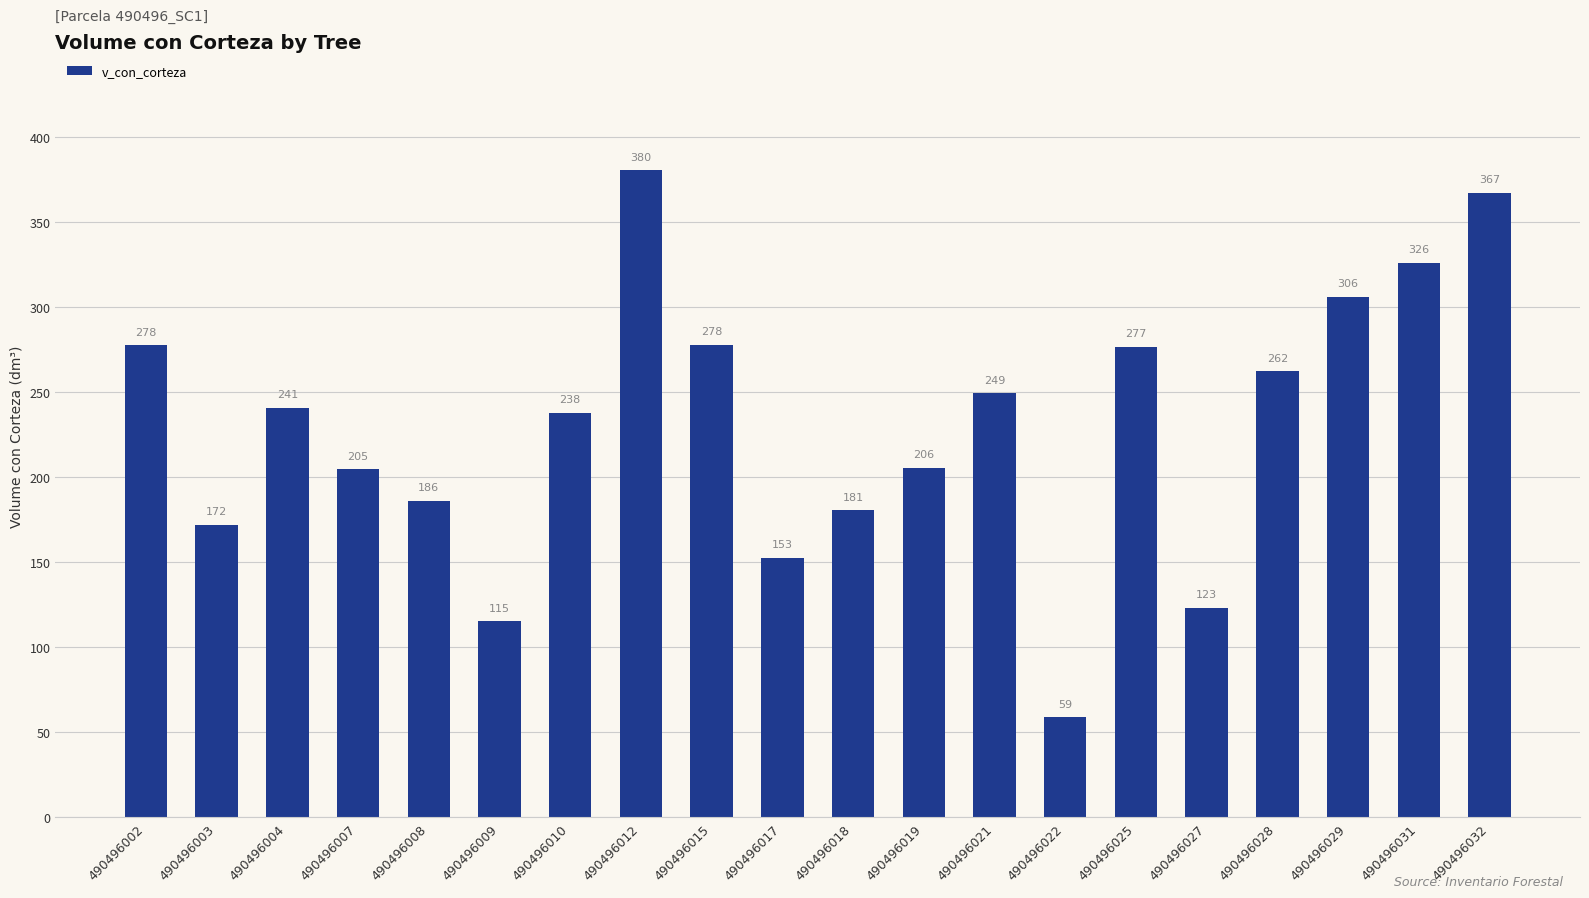

How many values exceed 240?

10